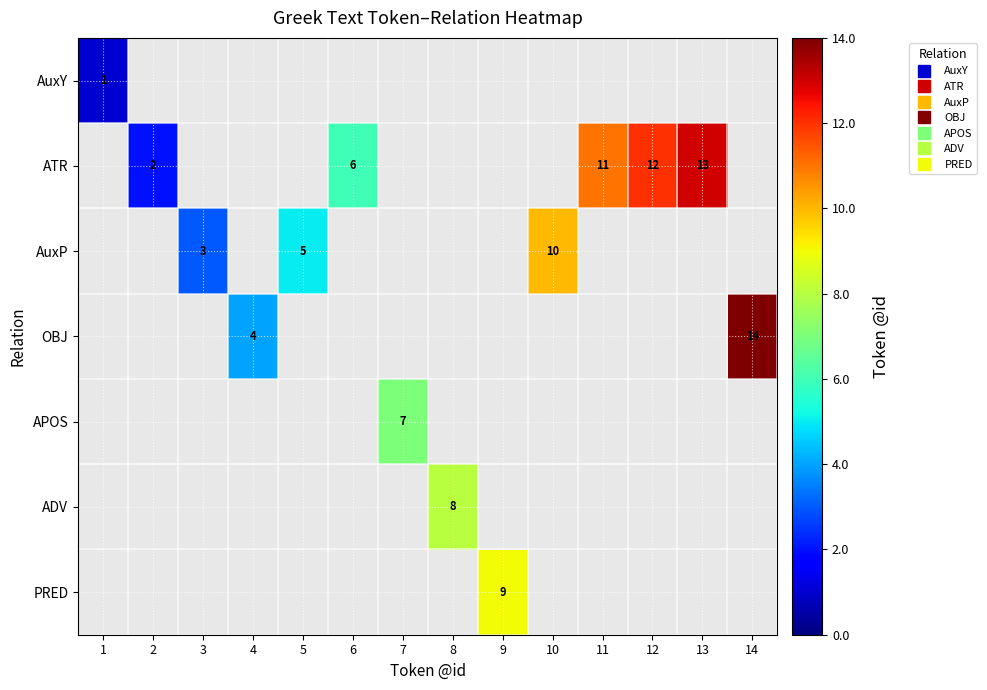

At which label does AuxY reach its peak?

1